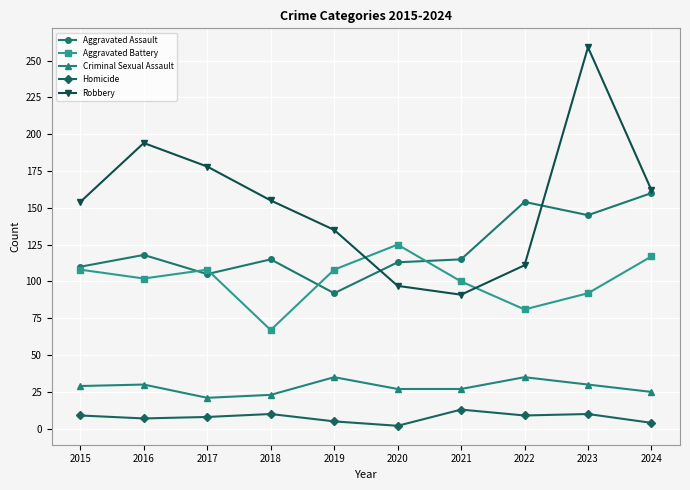

True or false: Criminal Sexual Assault has more than 0 interior local peaks.

True